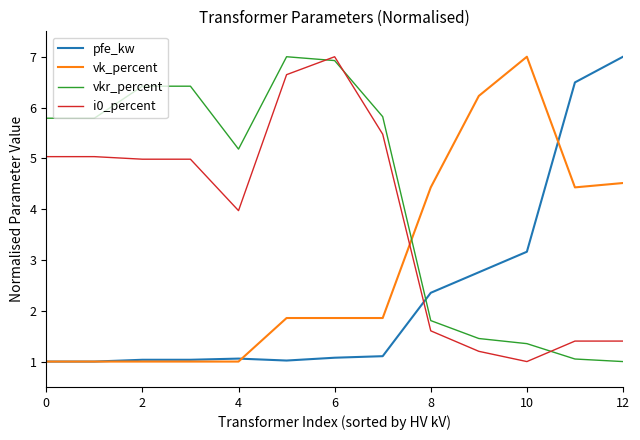

What is the lowest value of the vk_percent series?

1.0